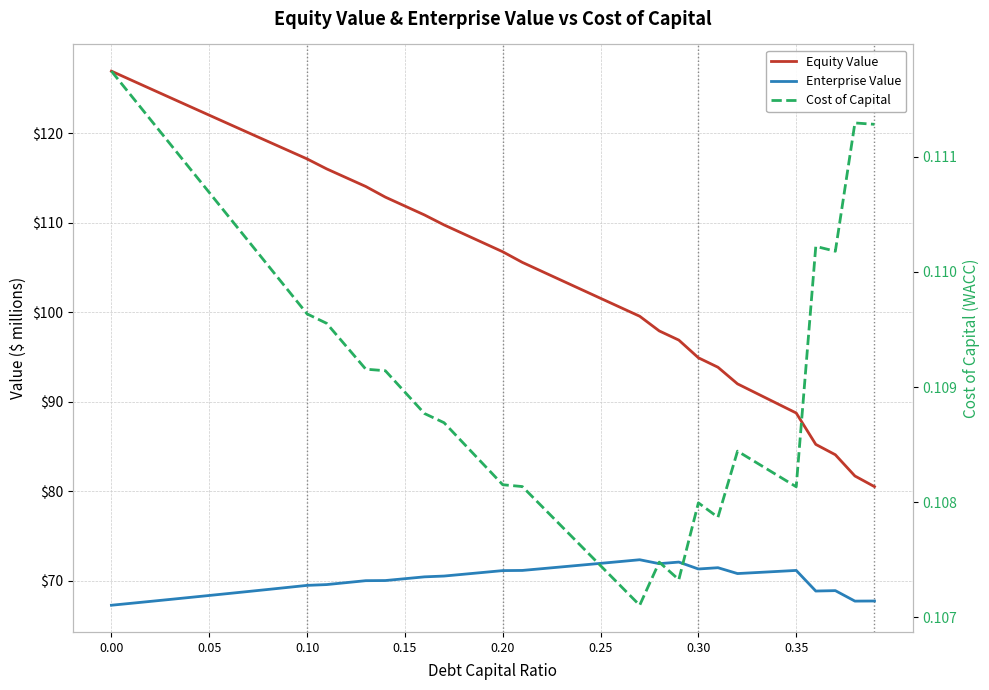

What is the difference between the second highest and minimum values in the Equity Value series?

45.5